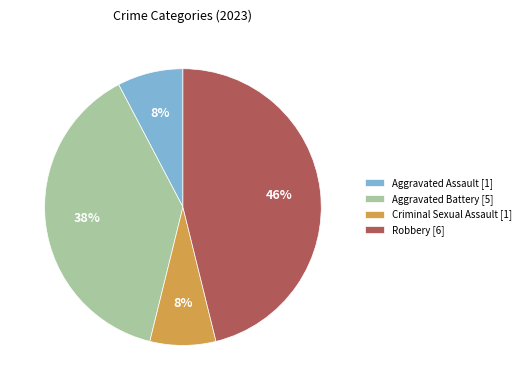

Does Robbery account for over 50% of the chart?

No